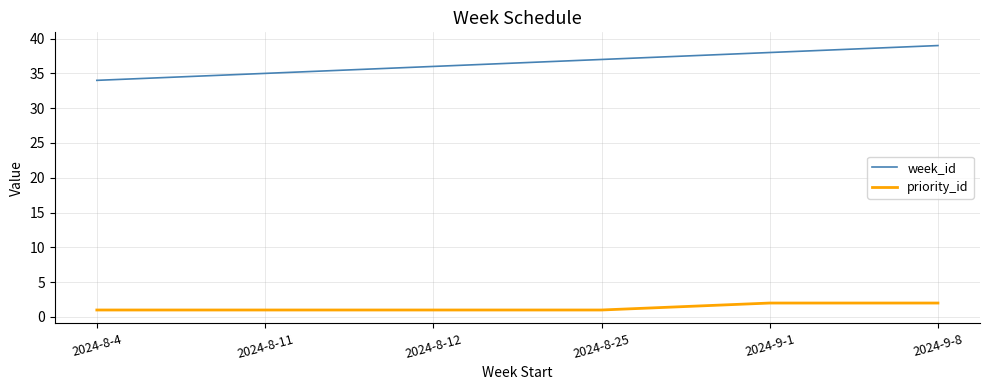

Reading left to right, what are all the values shown in this chart?

week_id: 34	35	36	37	38	39
priority_id: 1	1	1	1	2	2